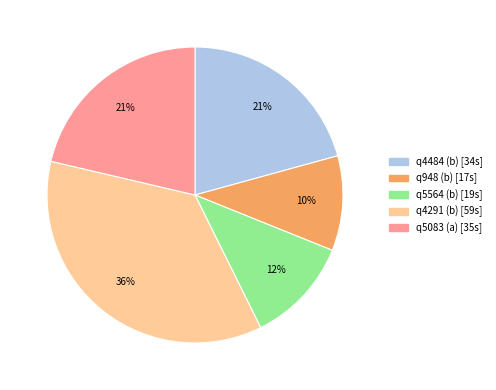

To the nearest percent, what percentage of the pie is q948 (b)?

10%